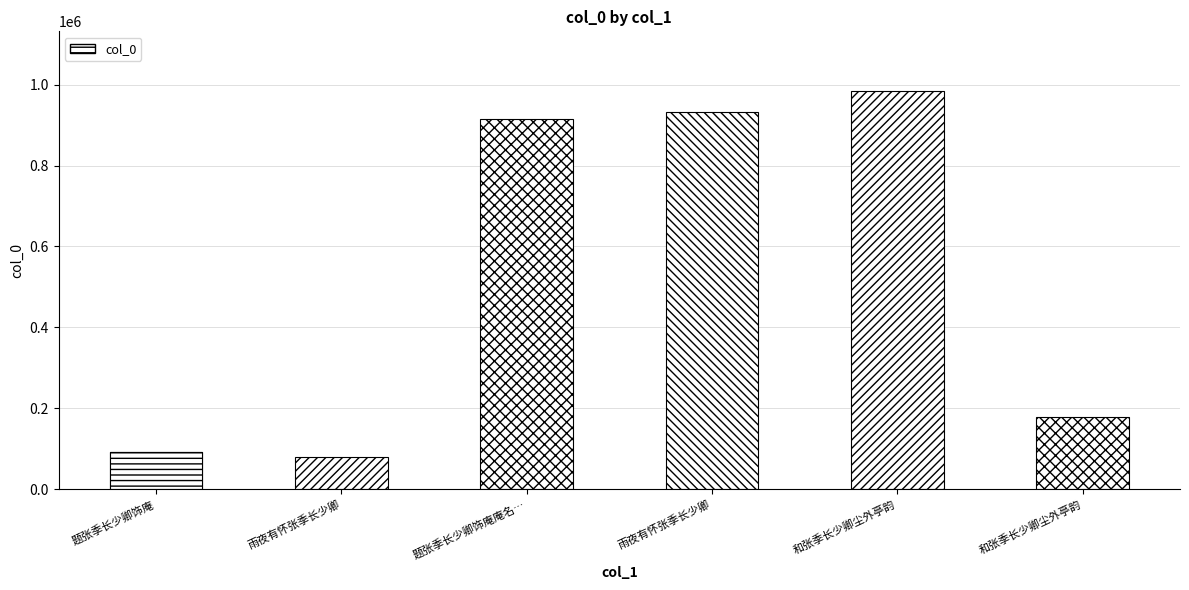

Which label corresponds to the smallest value in the chart?

雨夜有怀张季长少卿